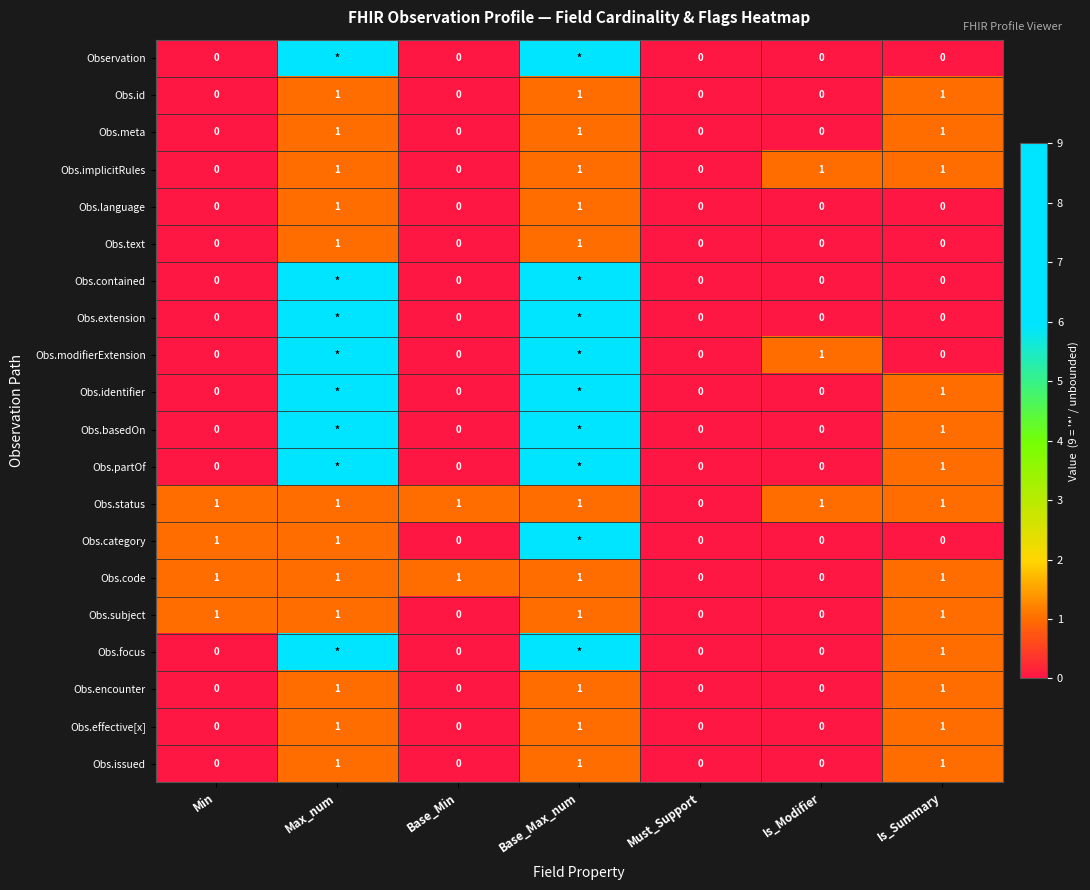

The Obs.encounter series shows 1 at Is_Summary. True or false?

True